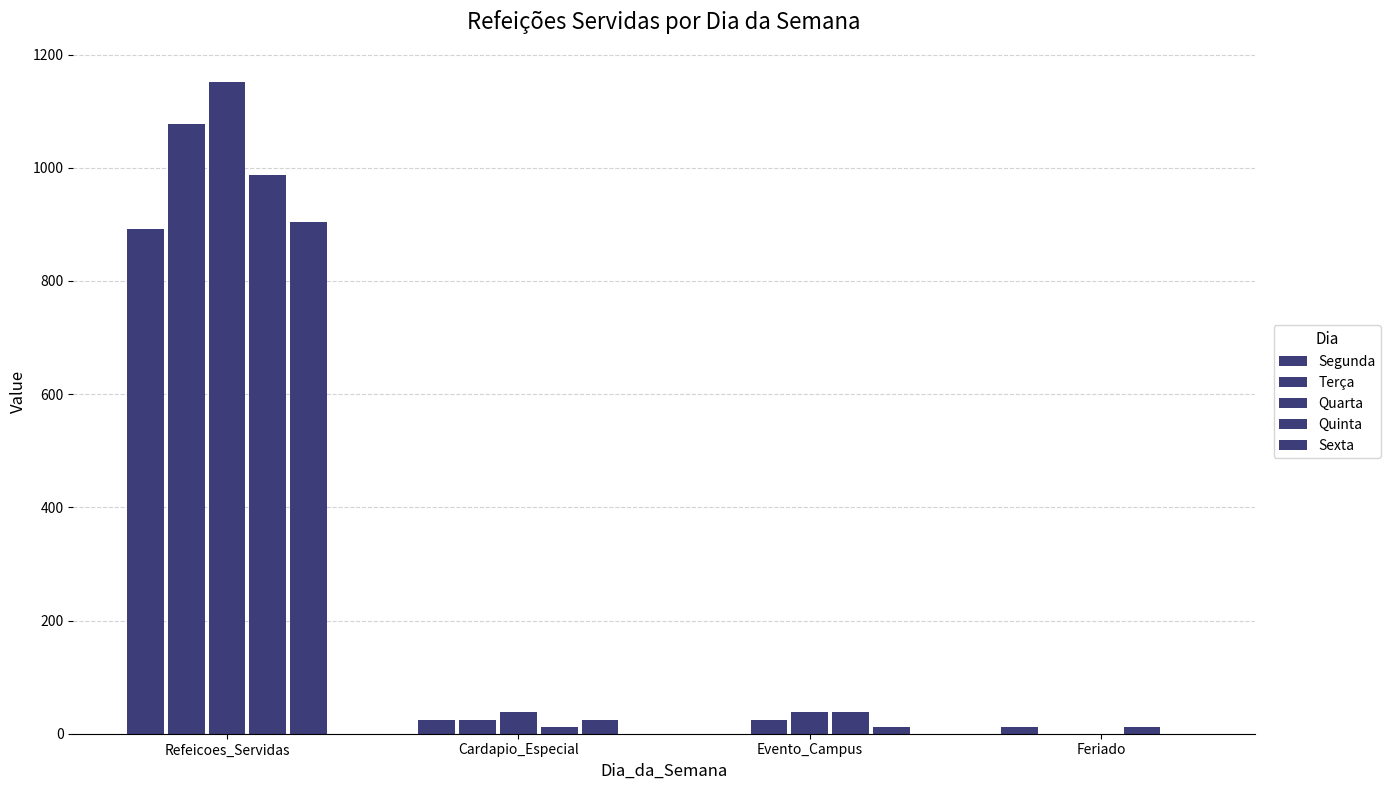

At which label does Terça first exceed 25?

Refeicoes_Servidas